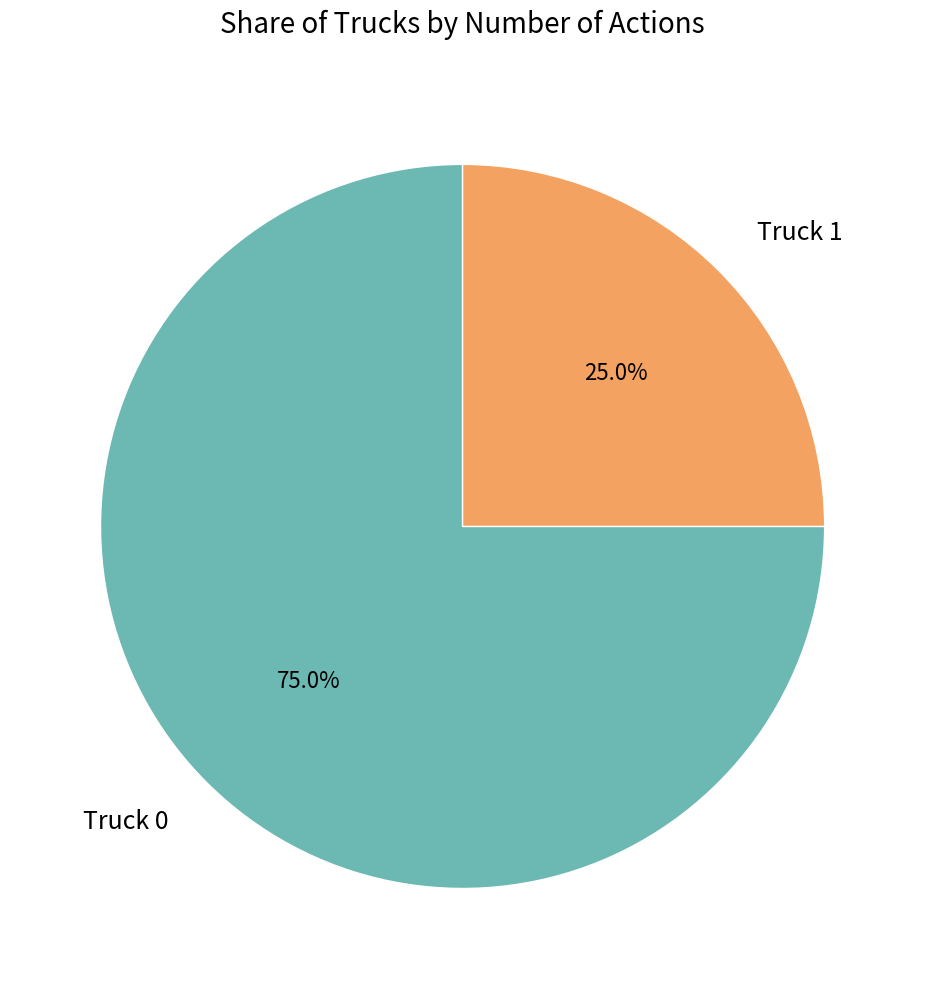

To the nearest percent, what percentage of the pie is Truck 1?

25%